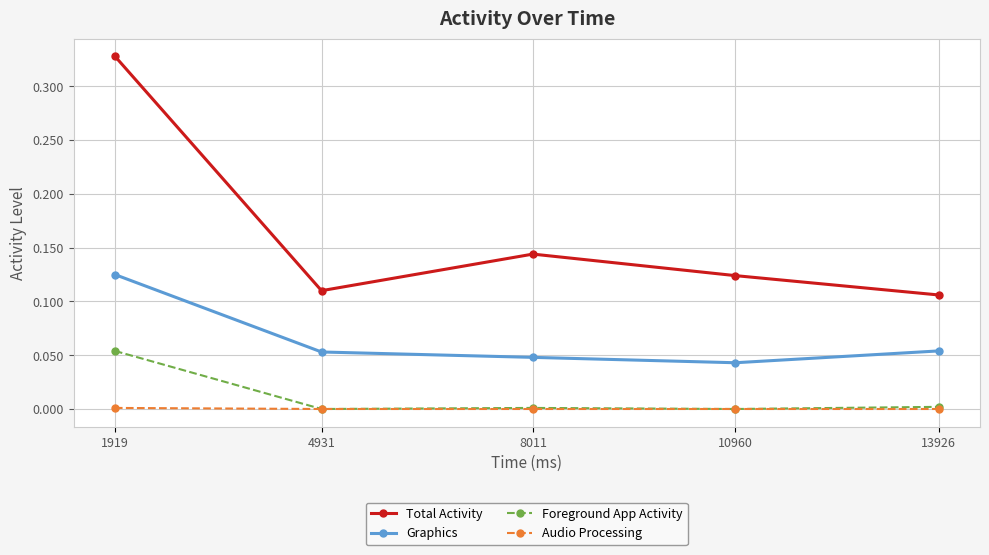

How many lines are shown in the chart?

4